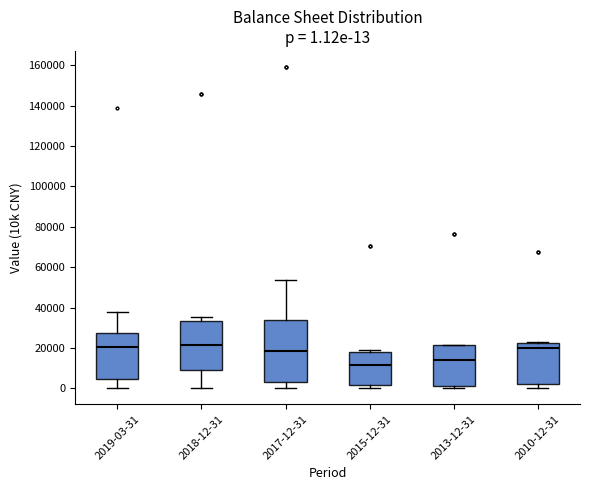

Which box is the tallest, from its lower edge to its upper edge?

2017-12-31